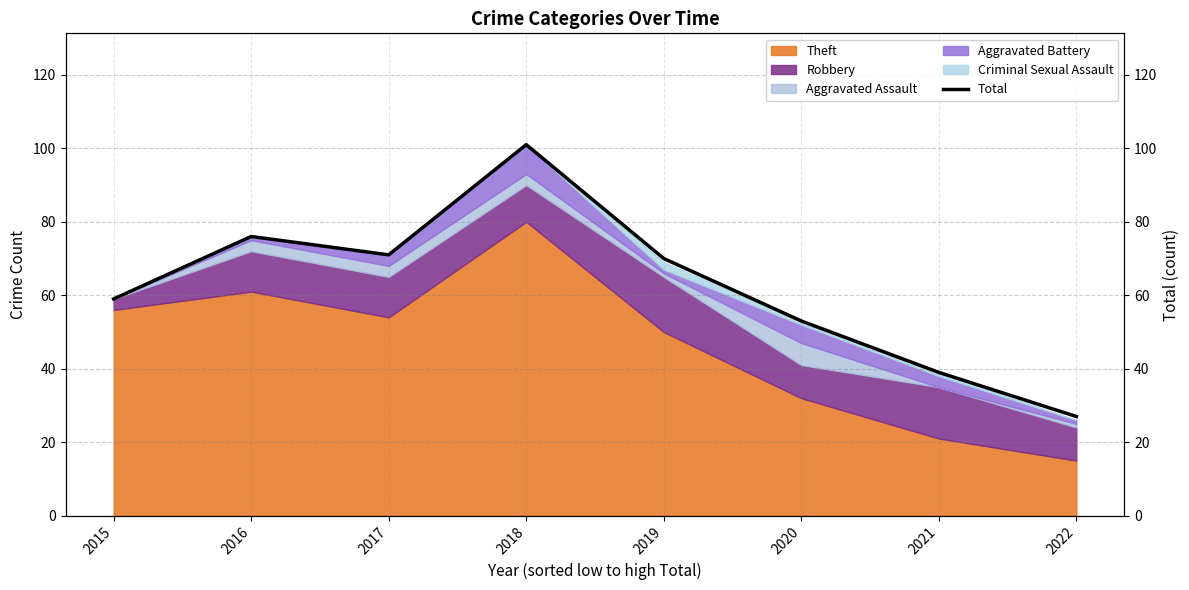

True or false: the data shows 17 at 2022.

False